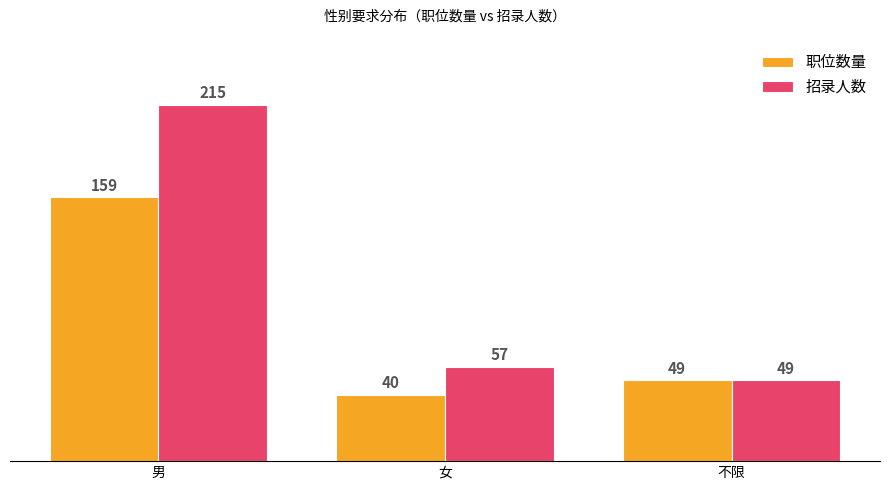

Rank the series by their average value, from highest to lowest.

招录人数, 职位数量